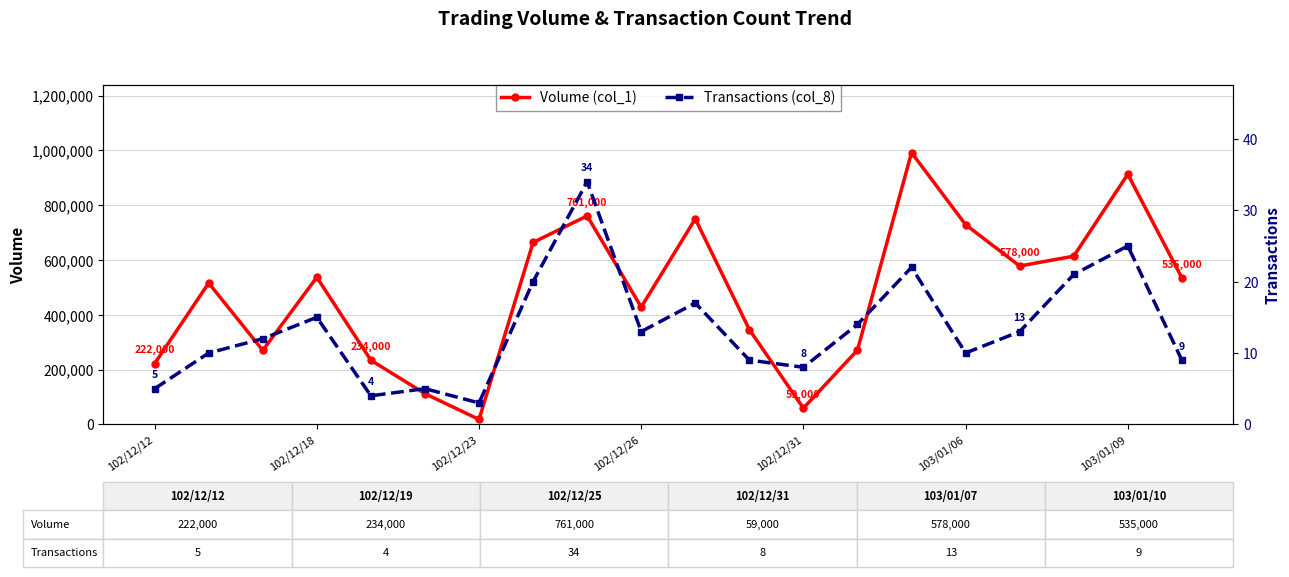

What is the label of the 12th point from the left?

11